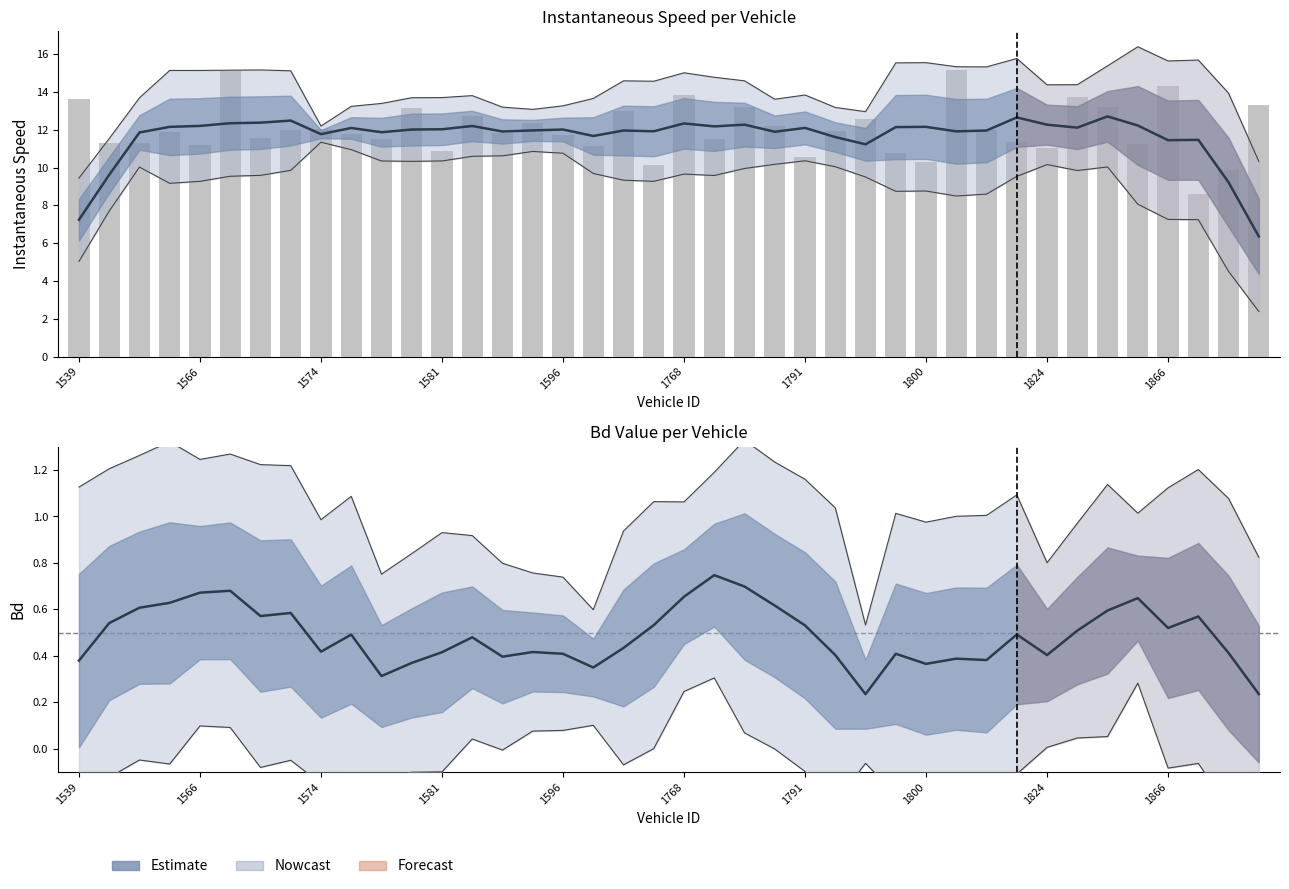

True or false: Bd has a value of 0.1 at 30.

False